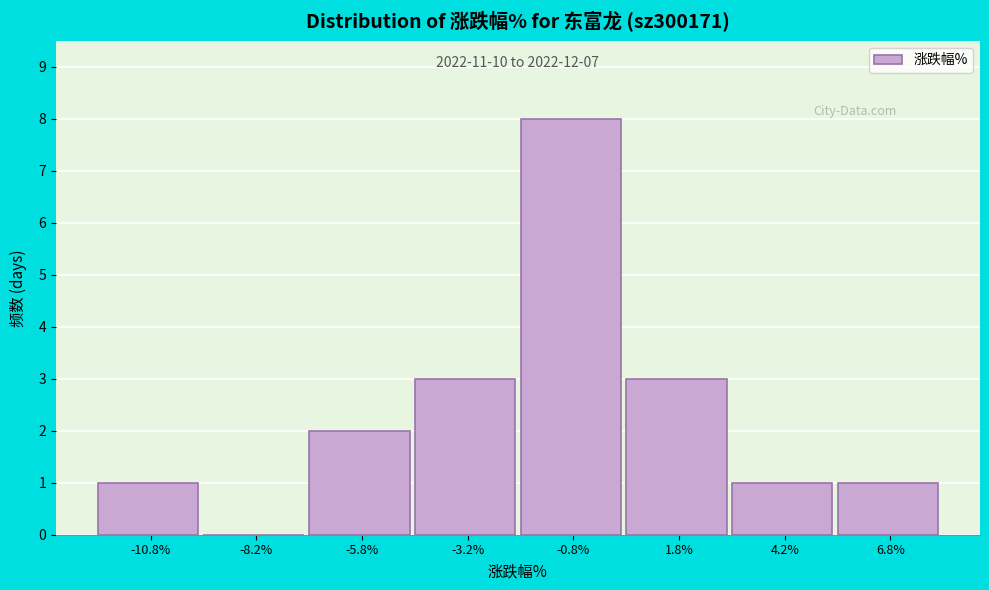

Which range on the x-axis has the tallest bar?

-2.0 to 0.5